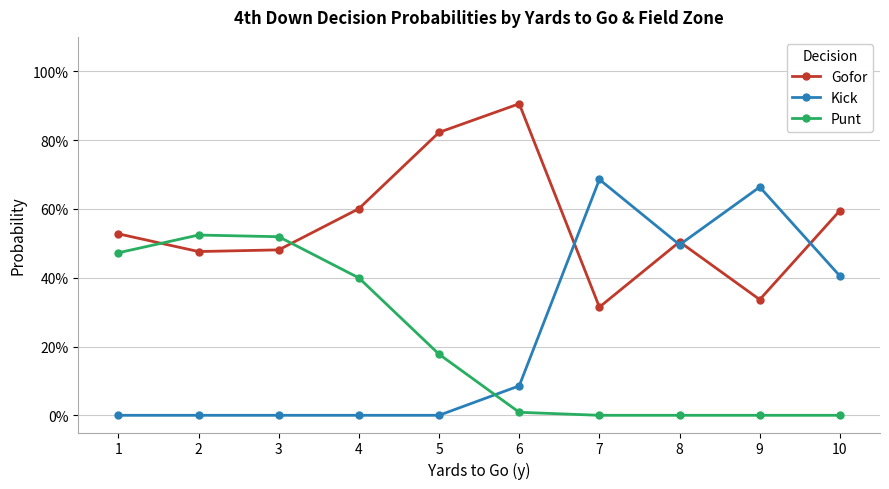

True or false: Kick has a value of 0.4 at 3.

False